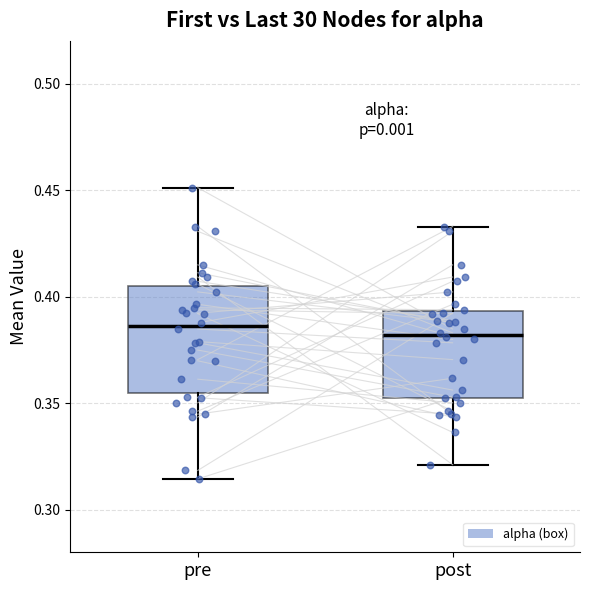

Comparing the boxes themselves (not the whiskers), which one is the tallest?

pre